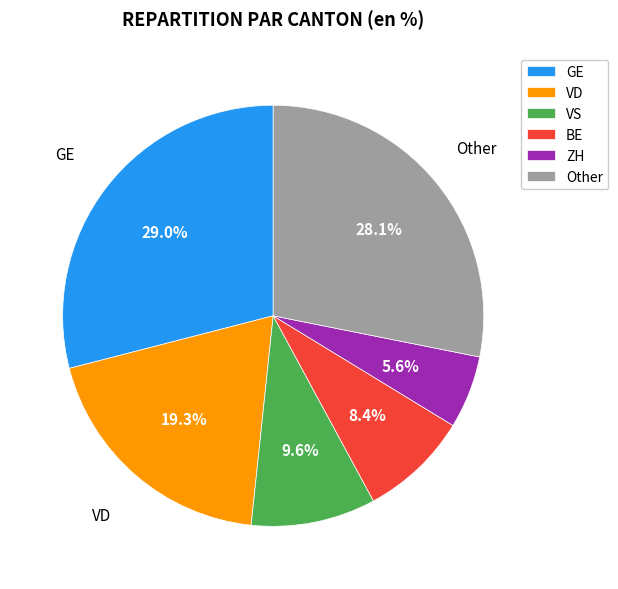

What portion of the pie excludes VD?

80.7%